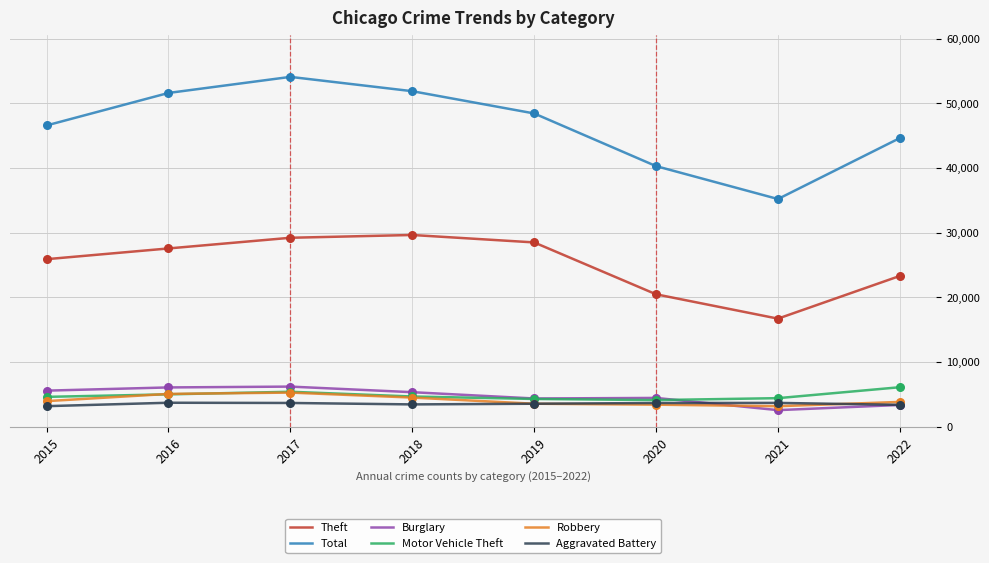

Is the value of Total at 2019 greater than the value of Robbery at 2016?

Yes